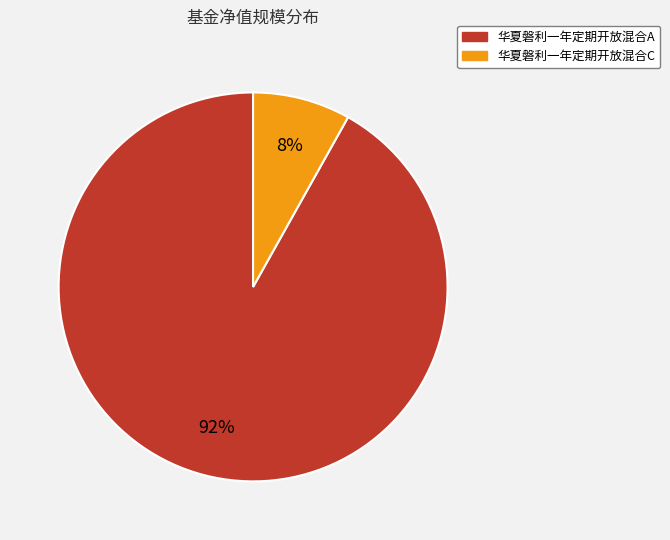

How many slices are in this pie chart?

2